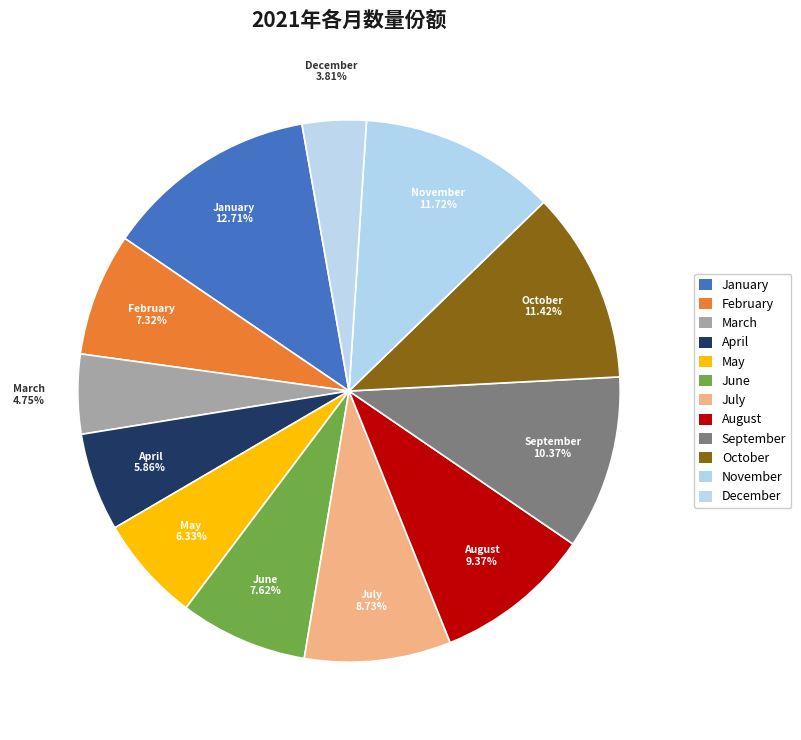

The January slice represents 4% of the pie. True or false?

False